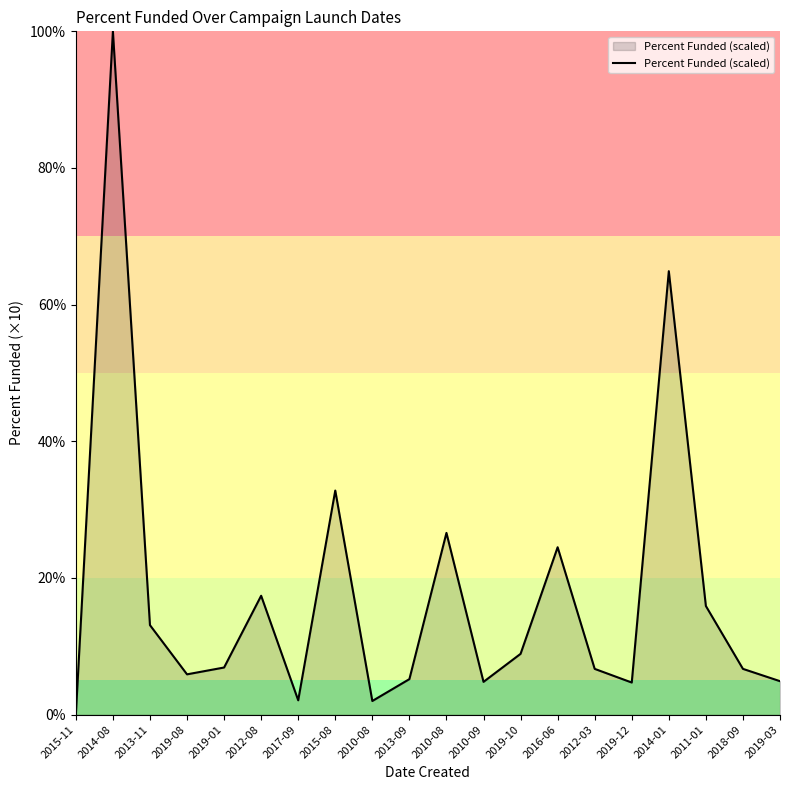

Does the chart have visible grid lines?

No